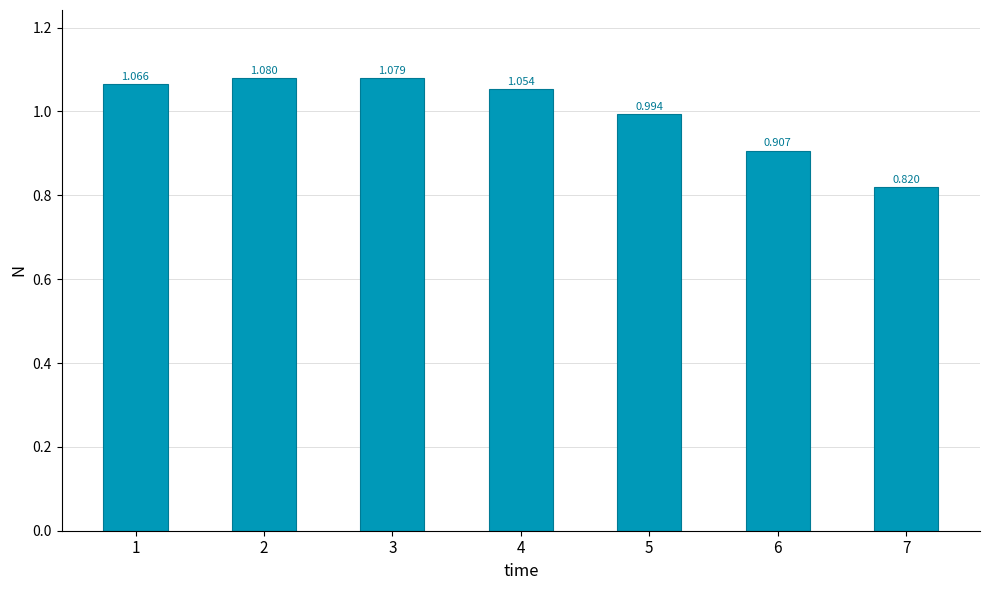

Approximately how many times larger is the value at 3 compared to 1?

1.0